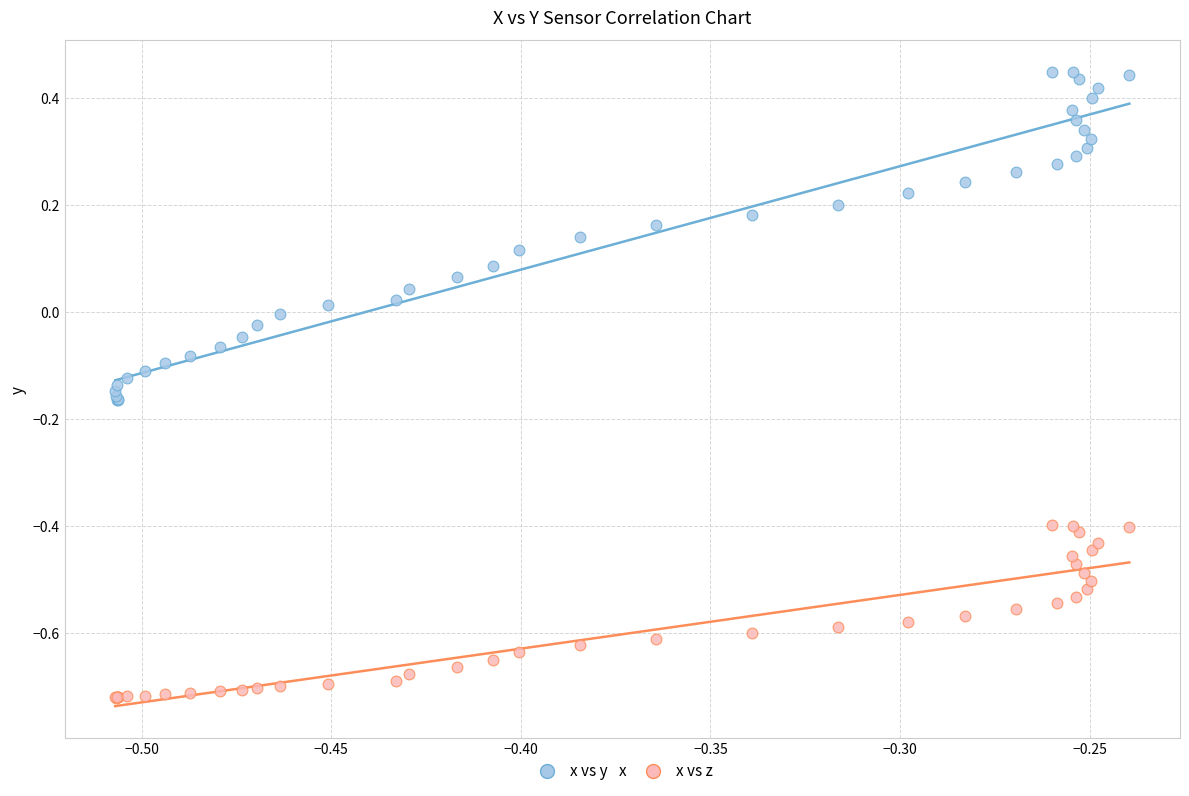

Which series reaches the maximum Y coordinate?

x vs y